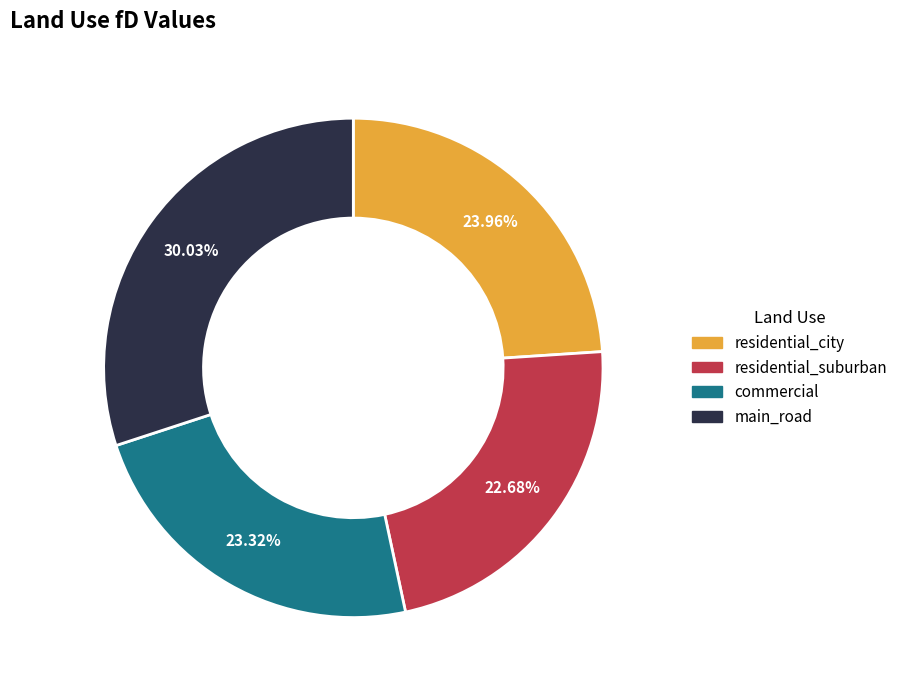

Is there any slice that represents more than half of the pie?

No